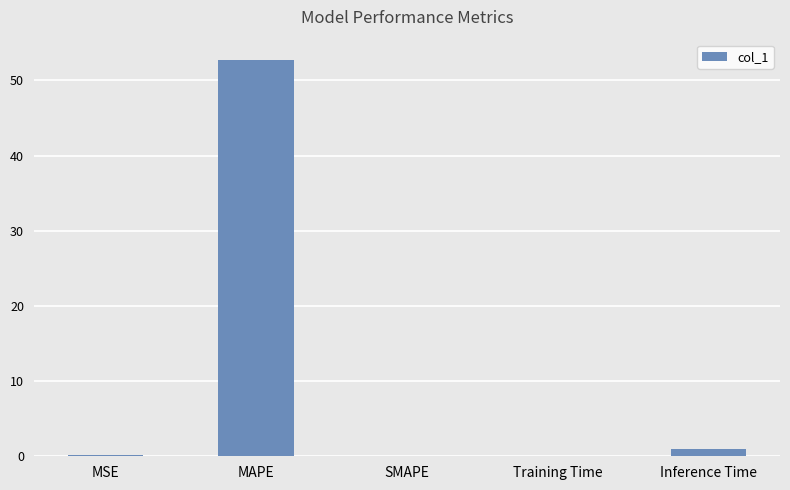

At which category does the chart reach its peak across all series?

MAPE